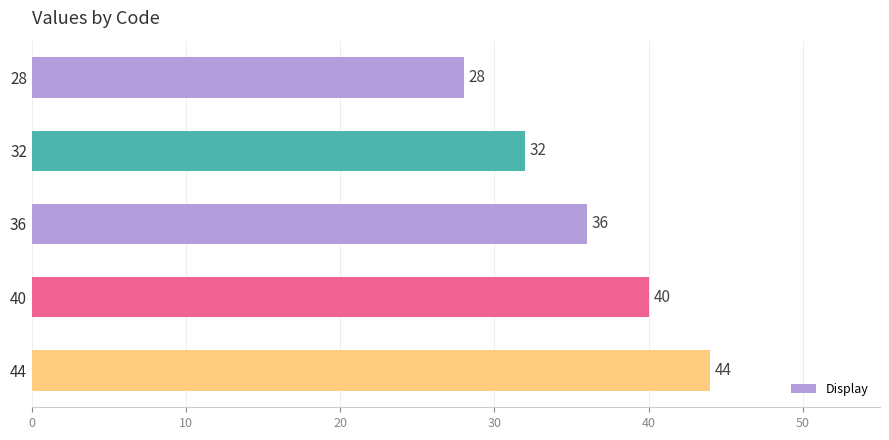

What is the difference between the maximum and minimum values?

16